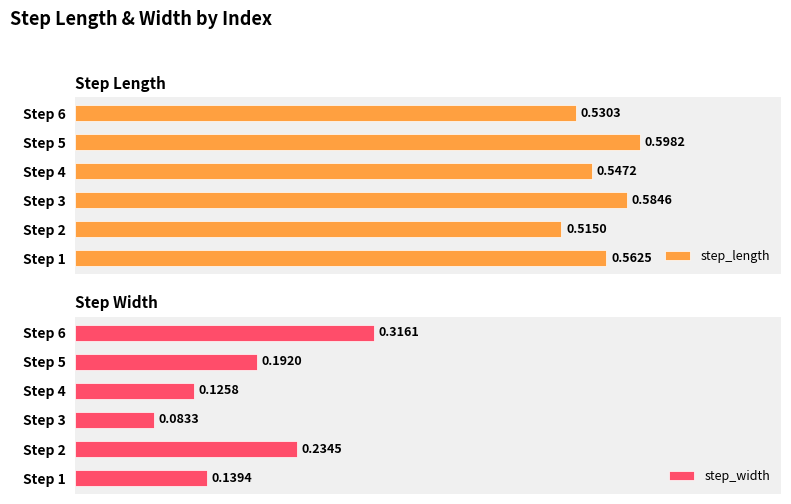

What is the maximum value shown in the chart?

0.6